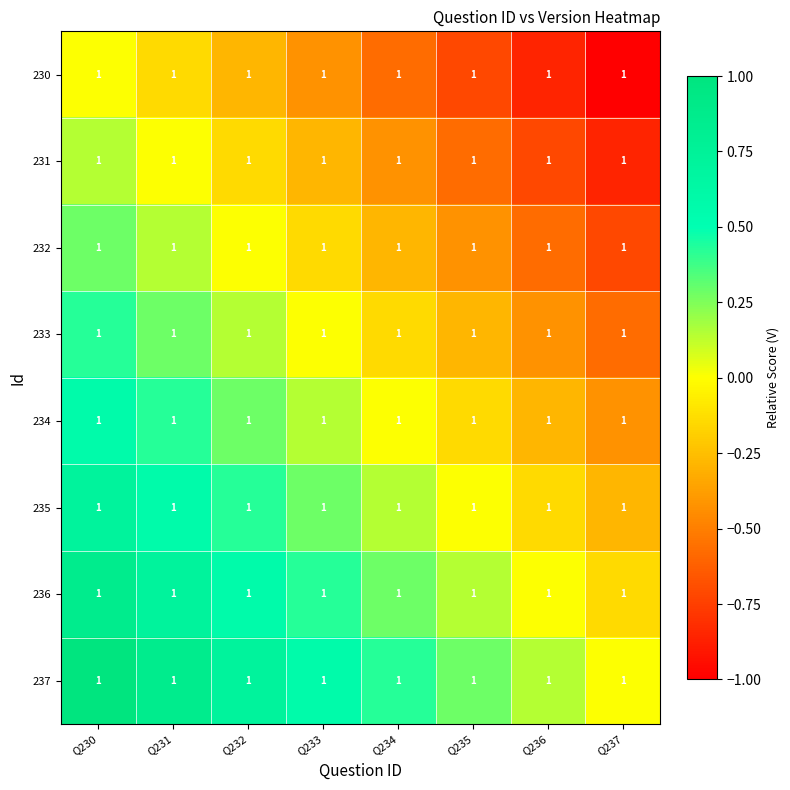

What is the spread (max minus min) of values at Q236?

1.0